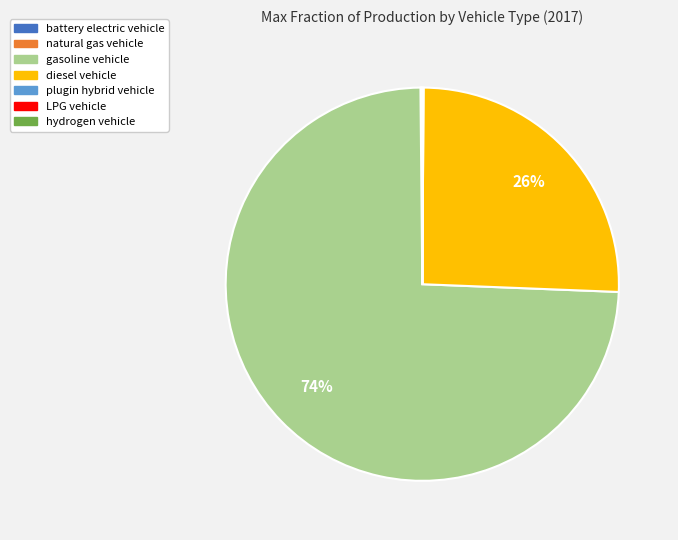

To the nearest percent, what is the average slice percentage?

14%